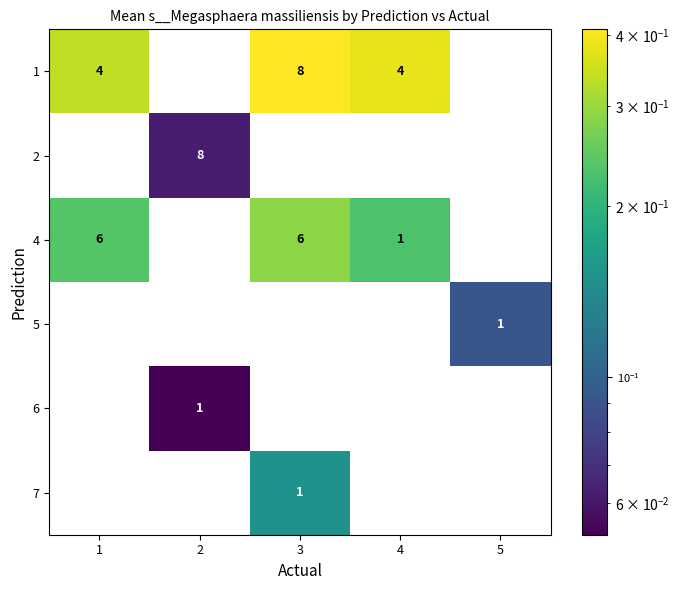

At which category is the sum across all series the highest?

3